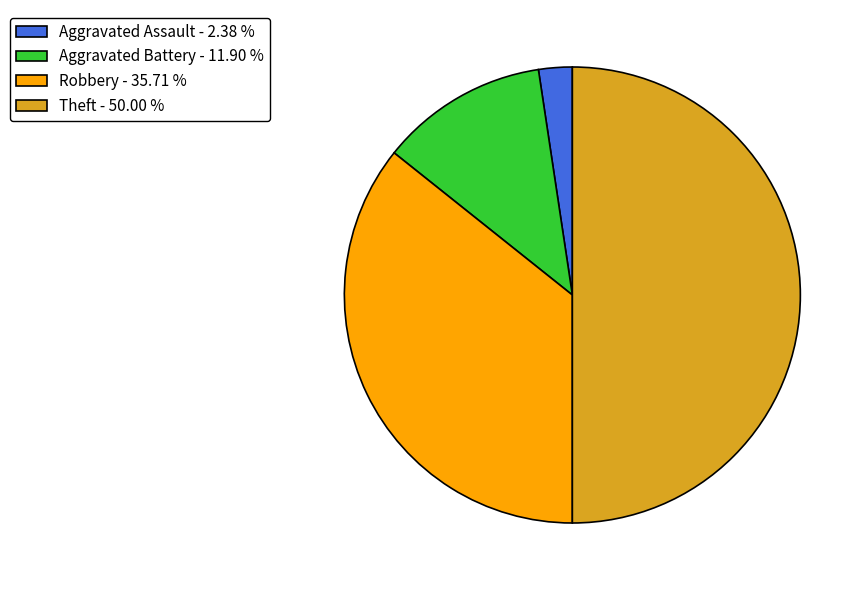

Do Theft - 50.00 % and Robbery - 35.71 % together represent more than half of the pie?

Yes